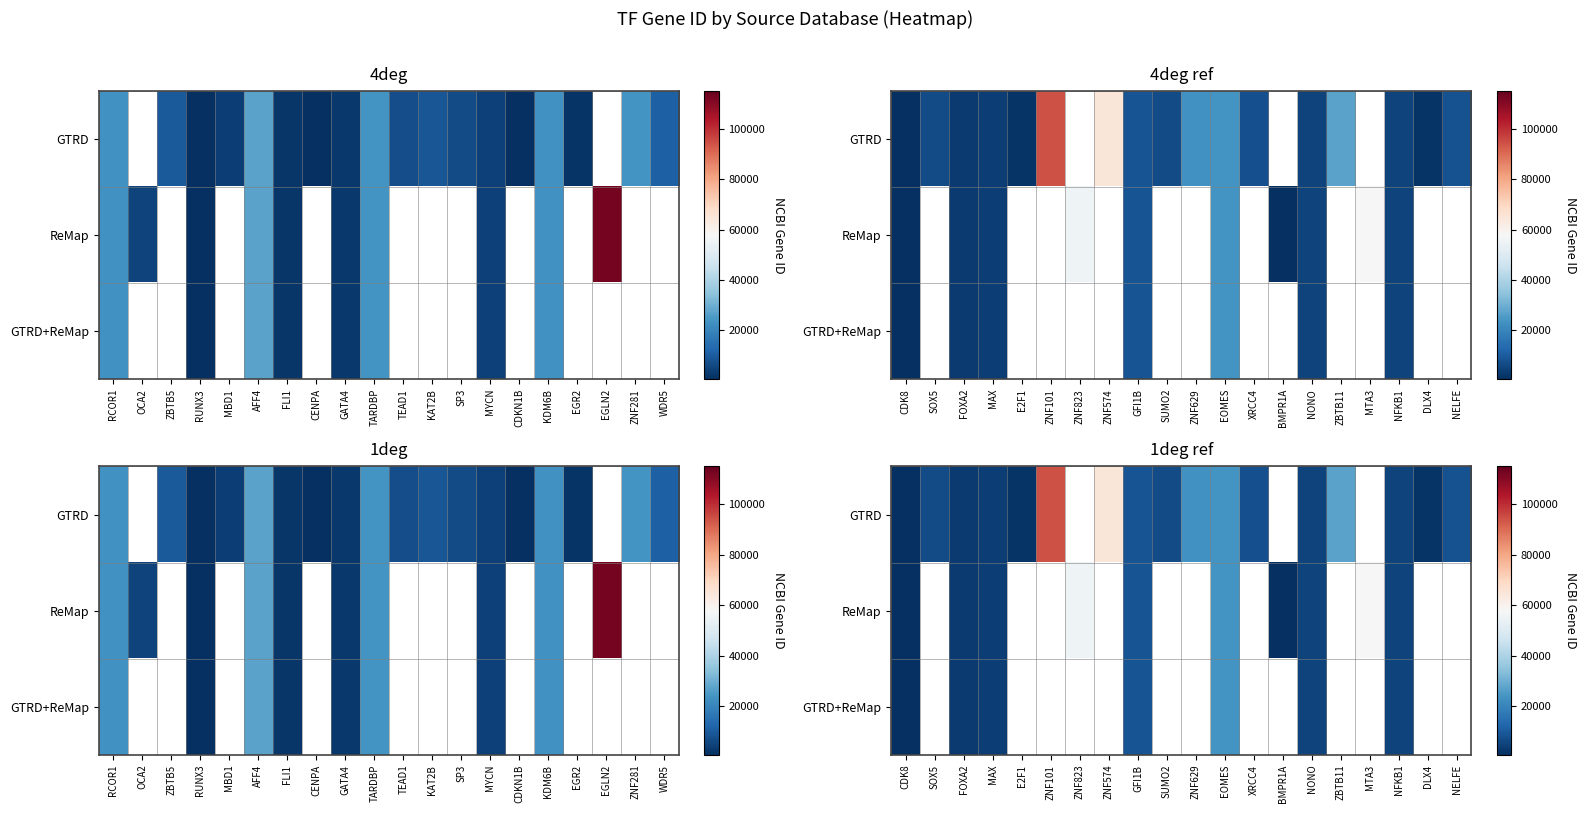

Is the value of GTRD at ZNF629 greater than the value of ReMap at EOMES?

No